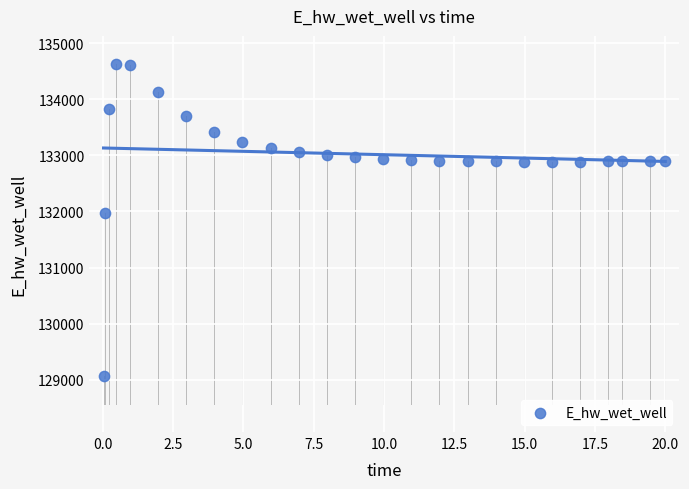

What Y value in the scatter plot is closest to 131849?

131970.1